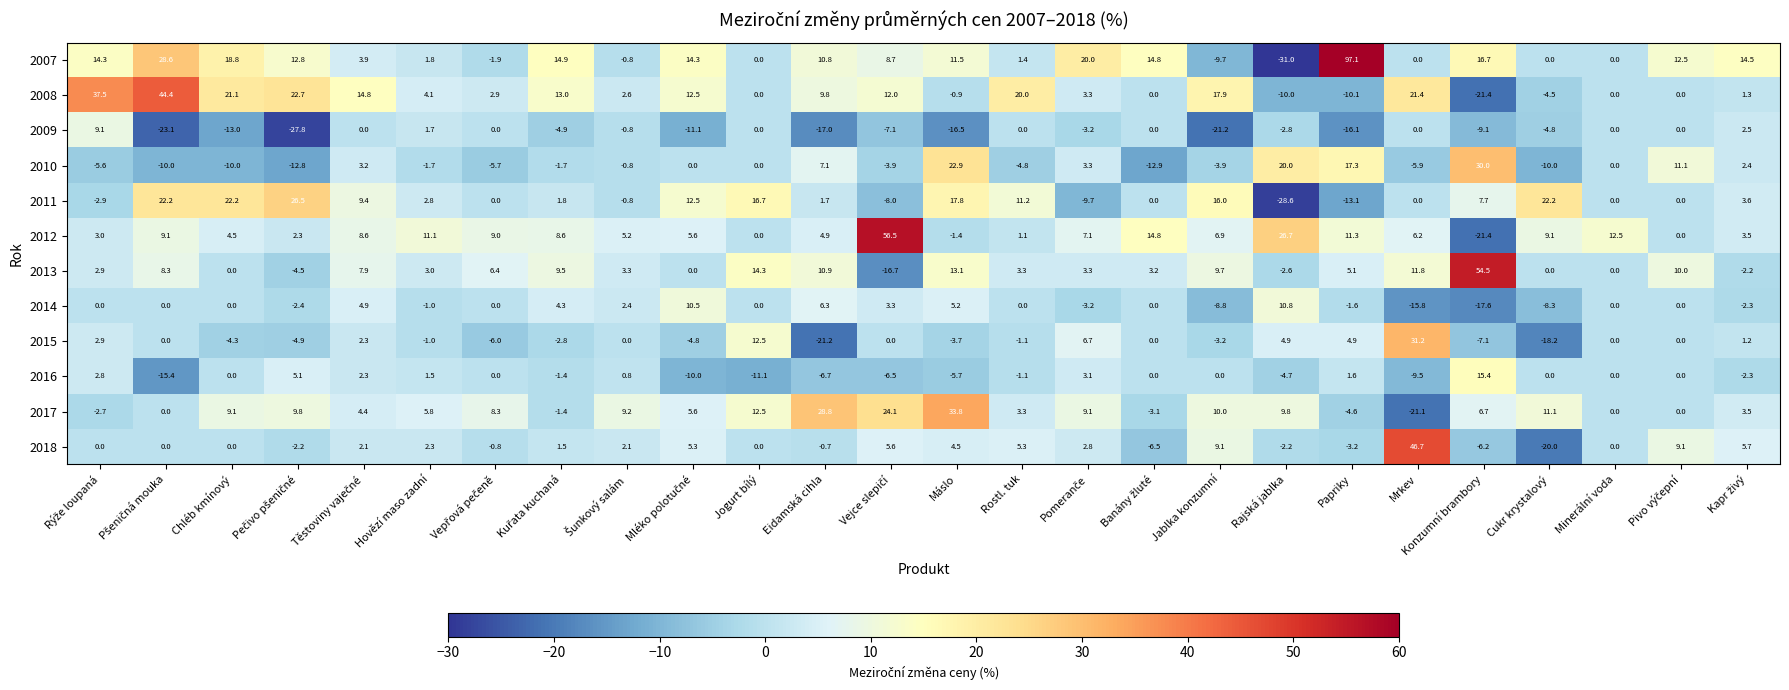

Which series has the largest total across all categories?

2007